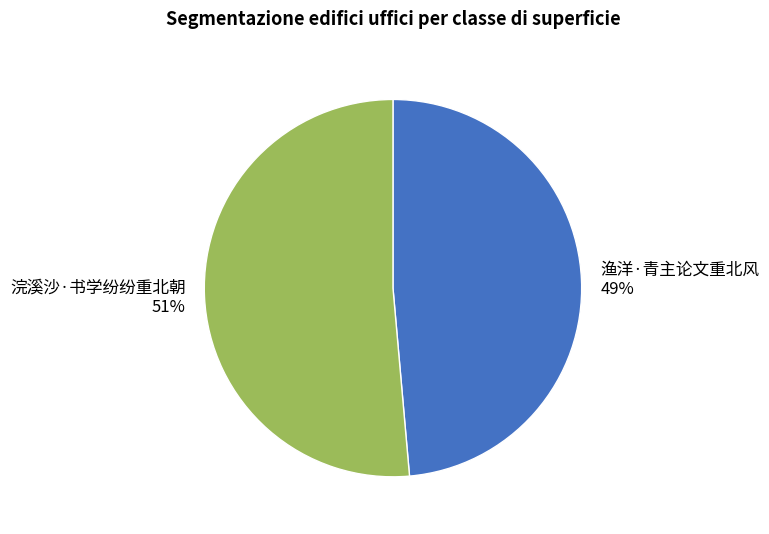

The 渔洋·青主论文重北风 slice represents 49% of the pie. True or false?

True